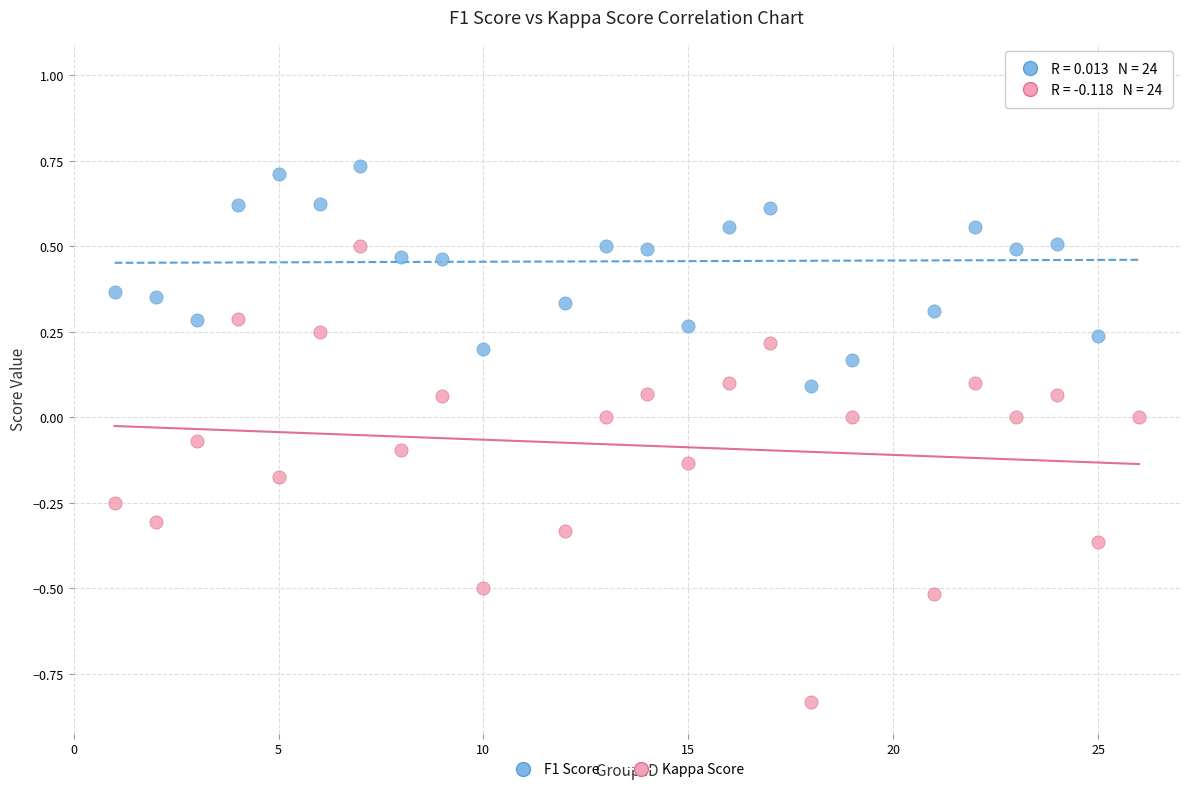

Which series has the widest spread of Y values?

Kappa Score